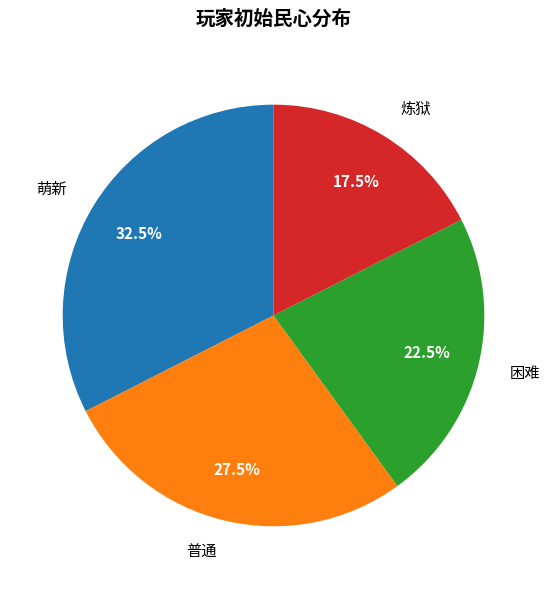

Which slice is the largest?

萌新